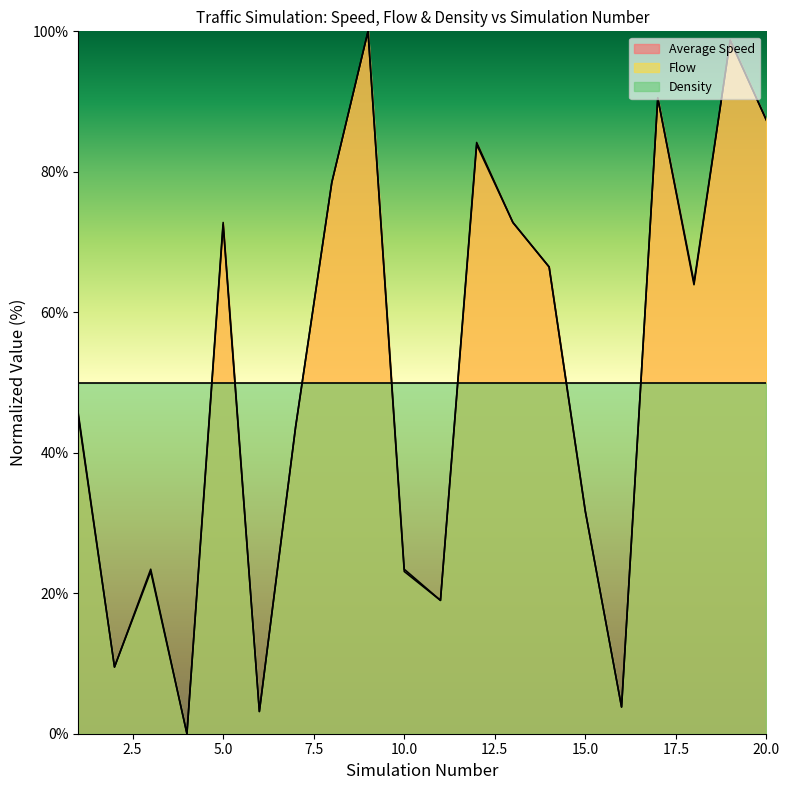

Where do Flow and Average Speed first cross each other?

1 and 2